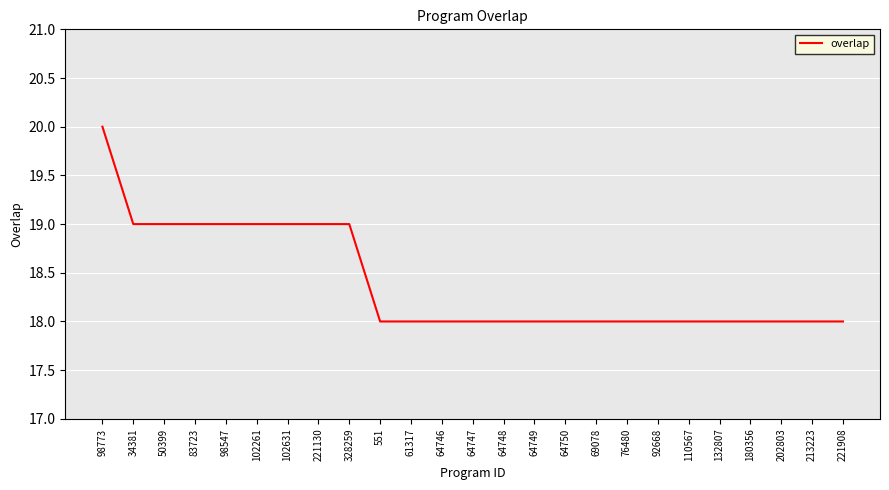

How many categories are shown in the chart?

25